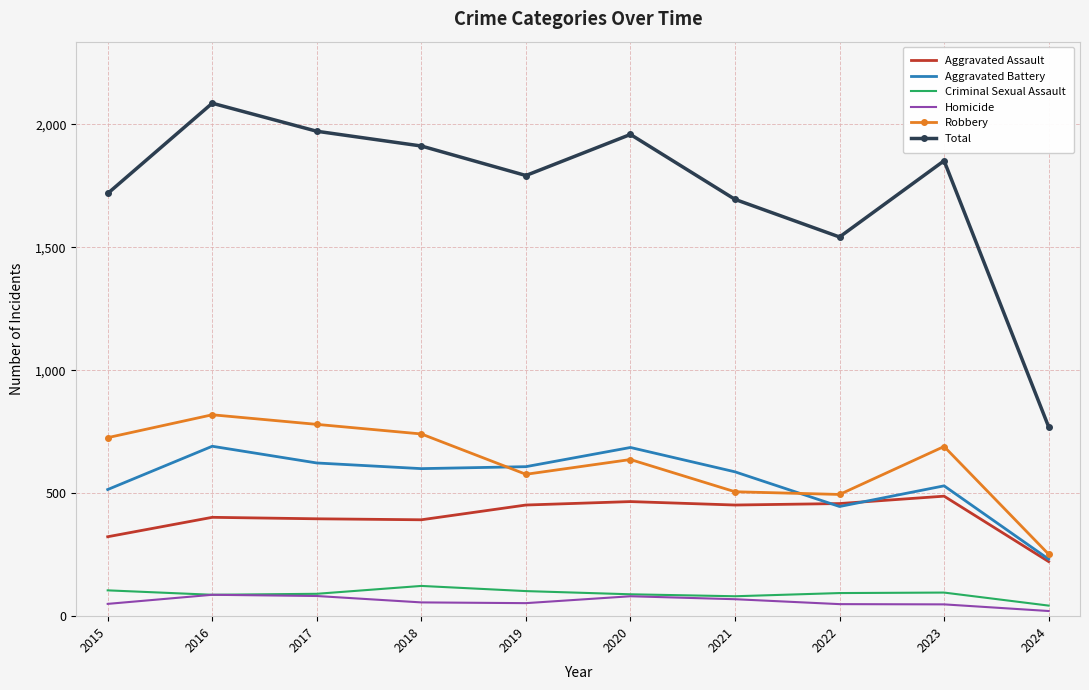

What is the difference between the highest and lowest values at 2017?

1890